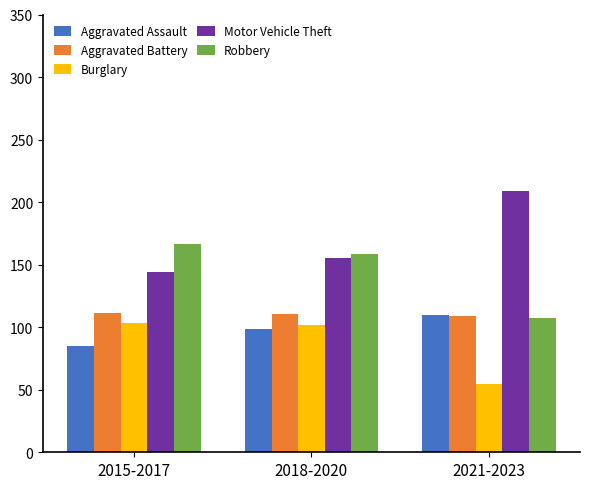

Which category has the lowest value in the Motor Vehicle Theft series?

2015-2017